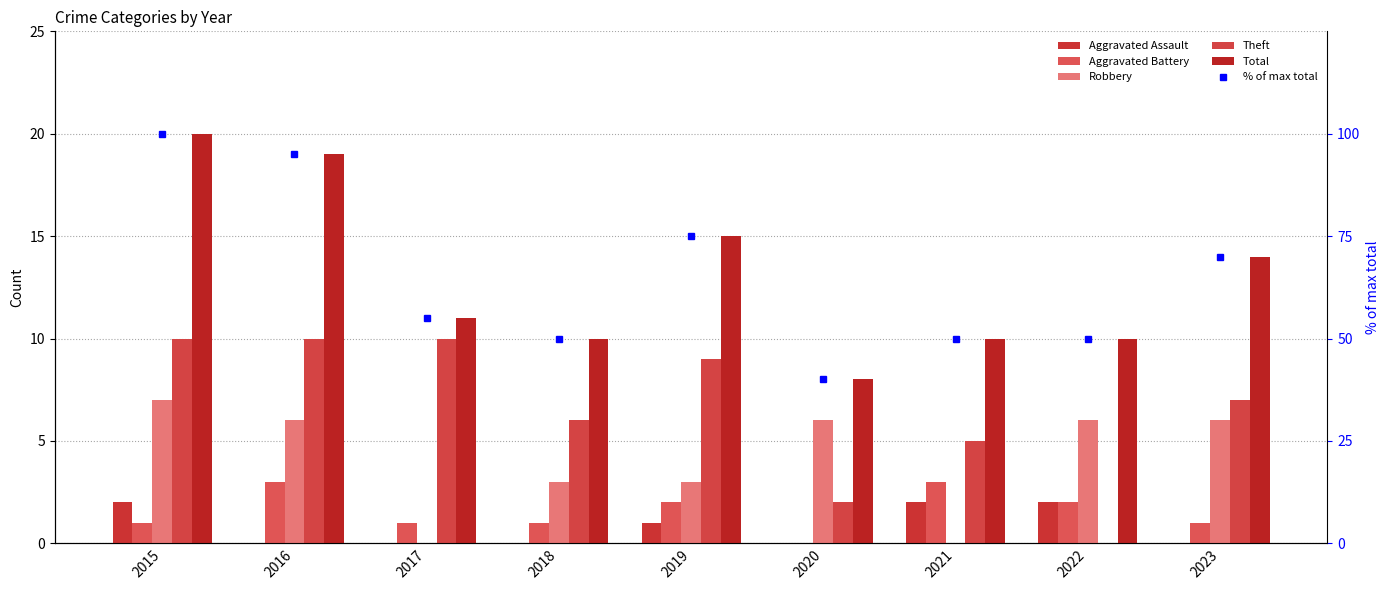

Between 2022 and 2019, which is larger?

2022